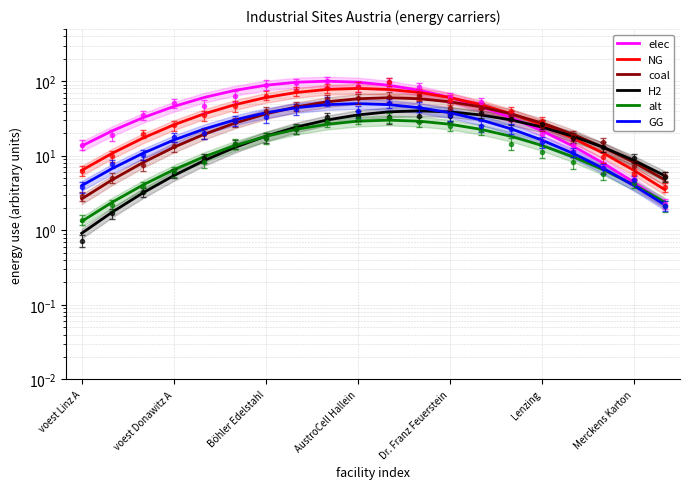

Which has a higher value, 7 or 18?

7